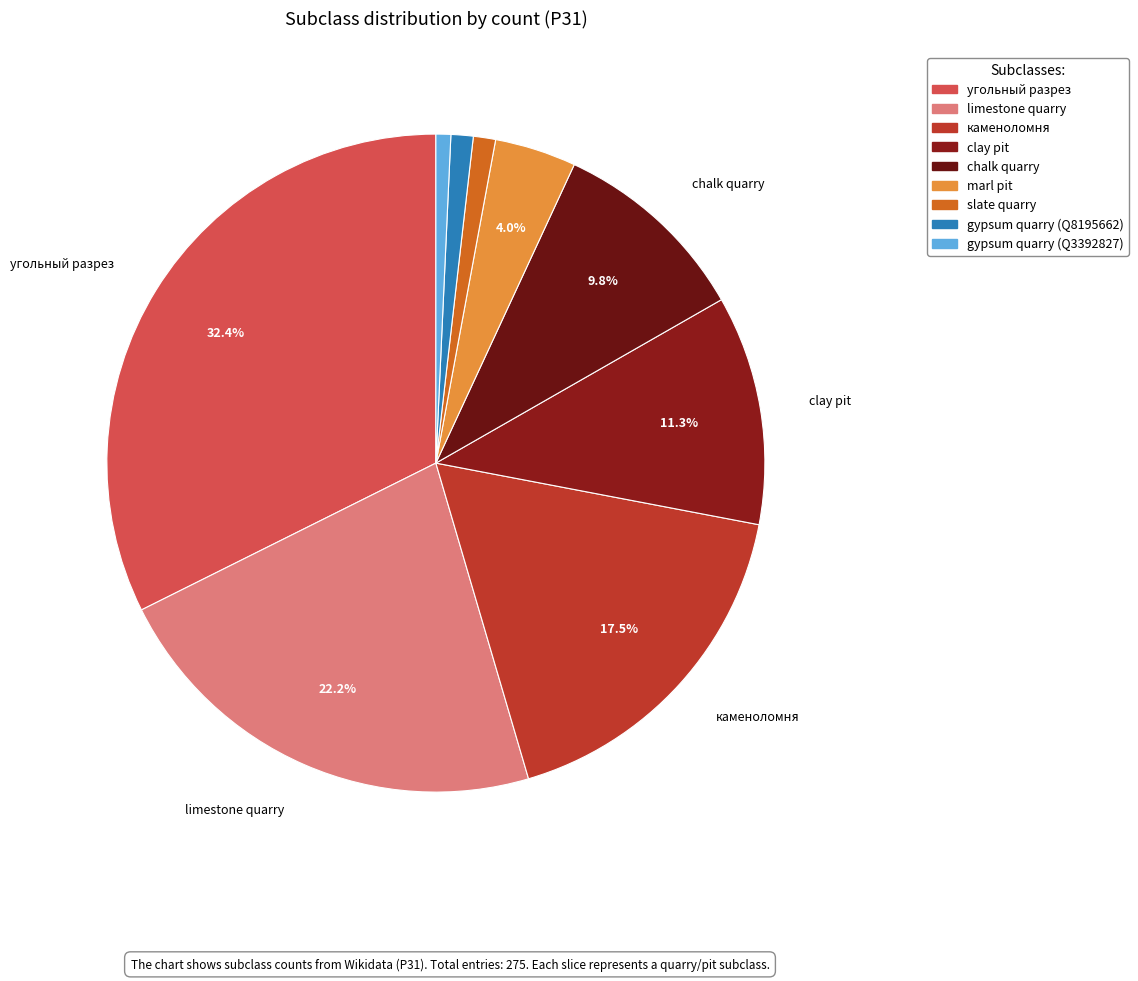

What percentage do gypsum quarry (Q8195662) and угольный разрез together represent?

33.5%